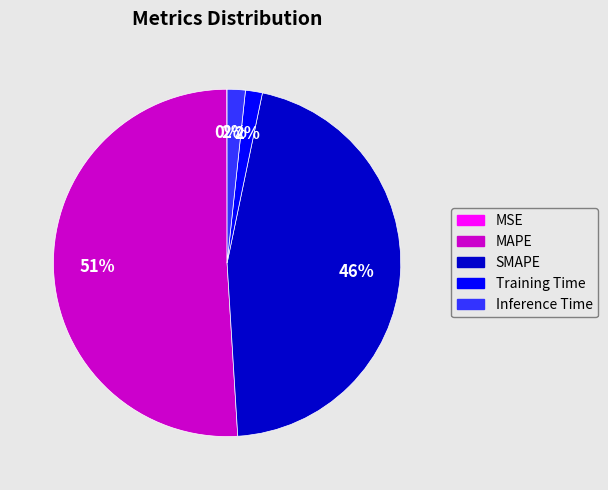

What is the largest slice in the pie chart?

MAPE